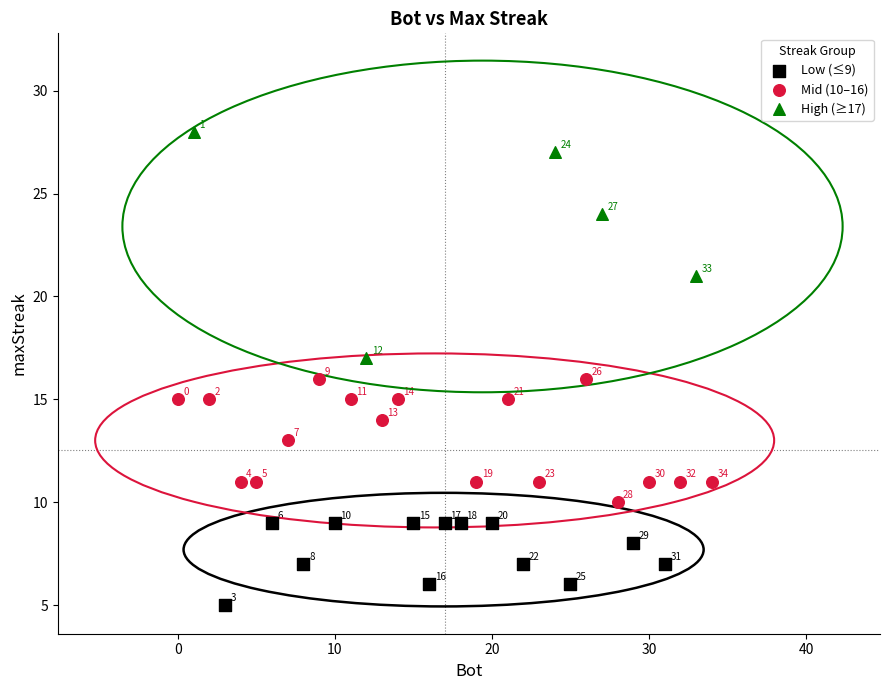

What are all the series names shown in the legend?

Low (≤9), Mid (10–16), High (≥17)